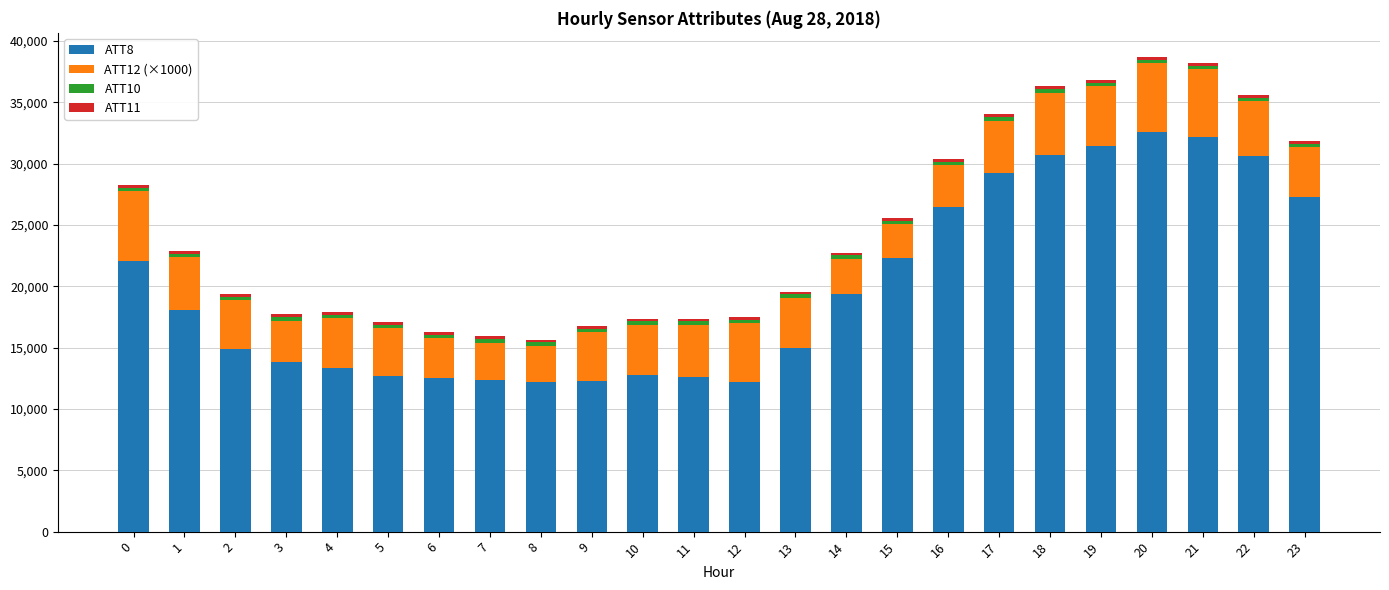

True or false: ATT8 has a value of 29604.4 at 0.

False